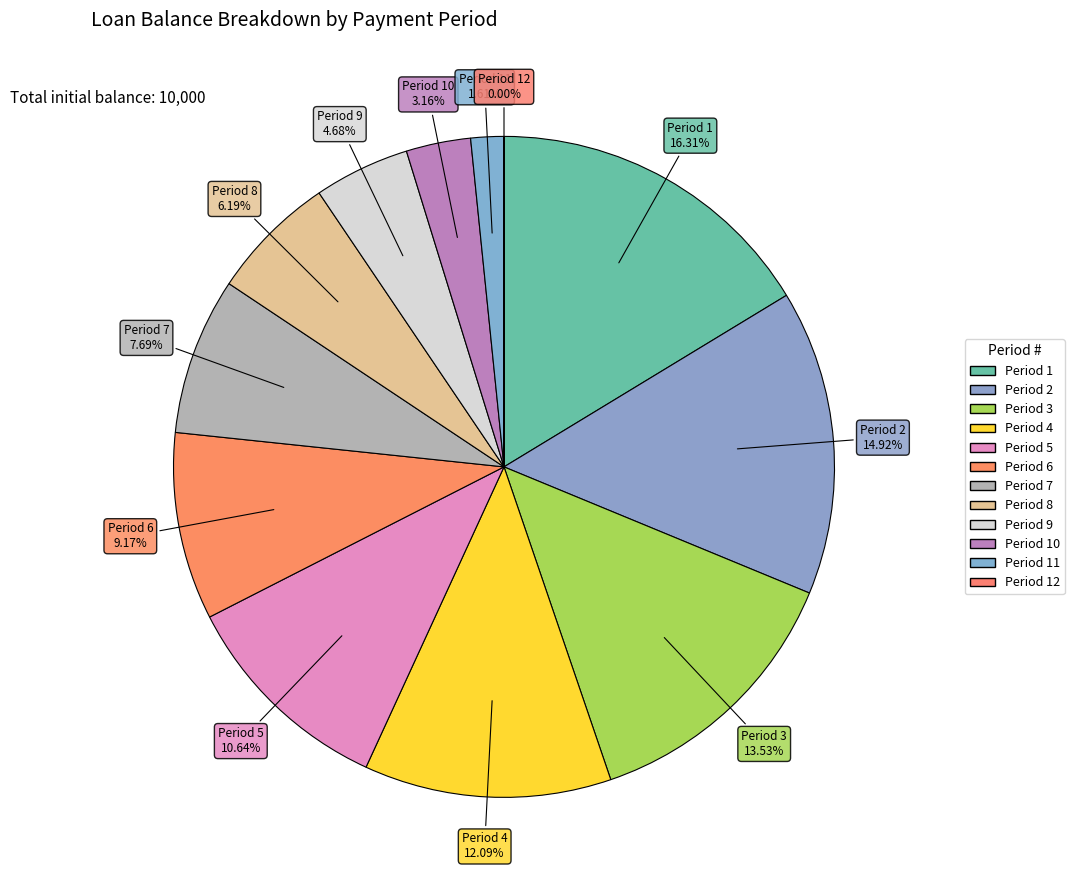

Which slice is the smallest?

12